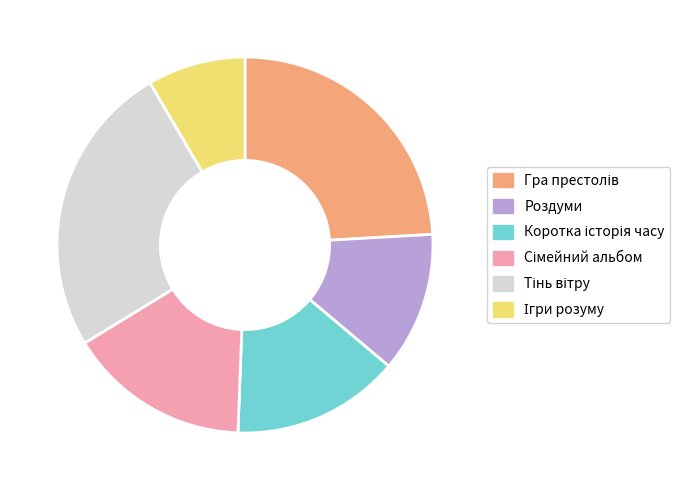

Is there any slice that represents more than half of the pie?

No